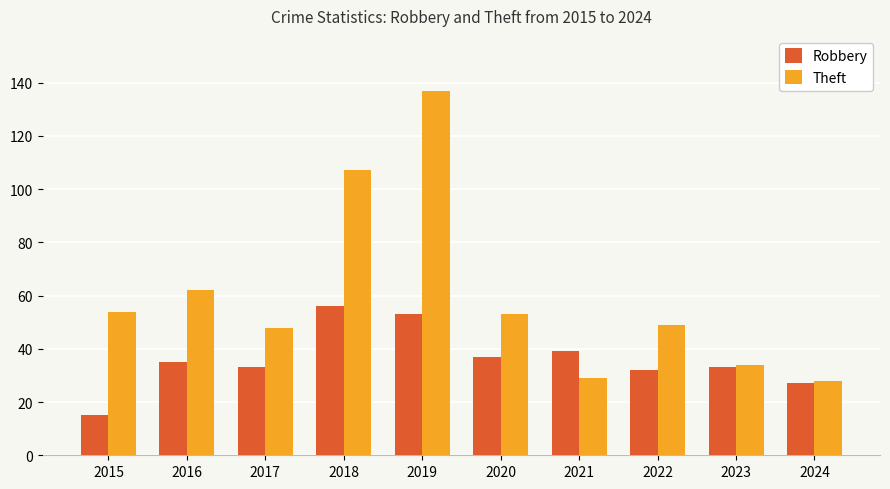

What value does the Theft series have at 2017, to the nearest 5?

50